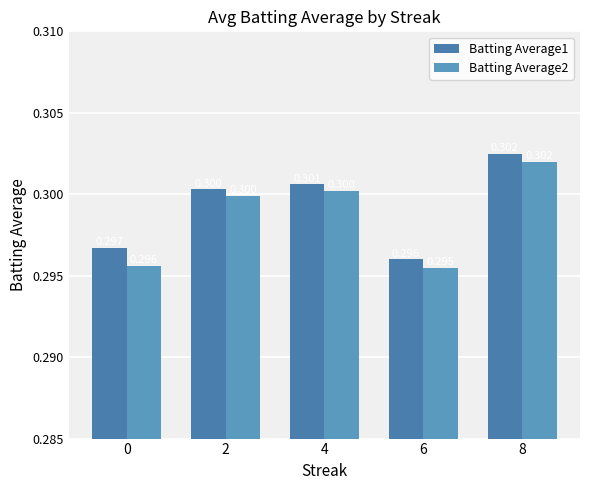

Which series has the largest range (max minus min)?

Batting Average1